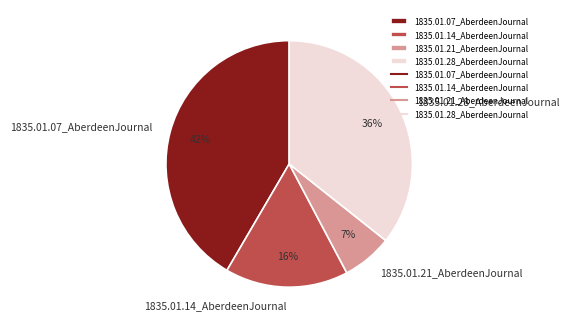

Which category has the biggest portion of the pie?

1835.01.07_AberdeenJournal